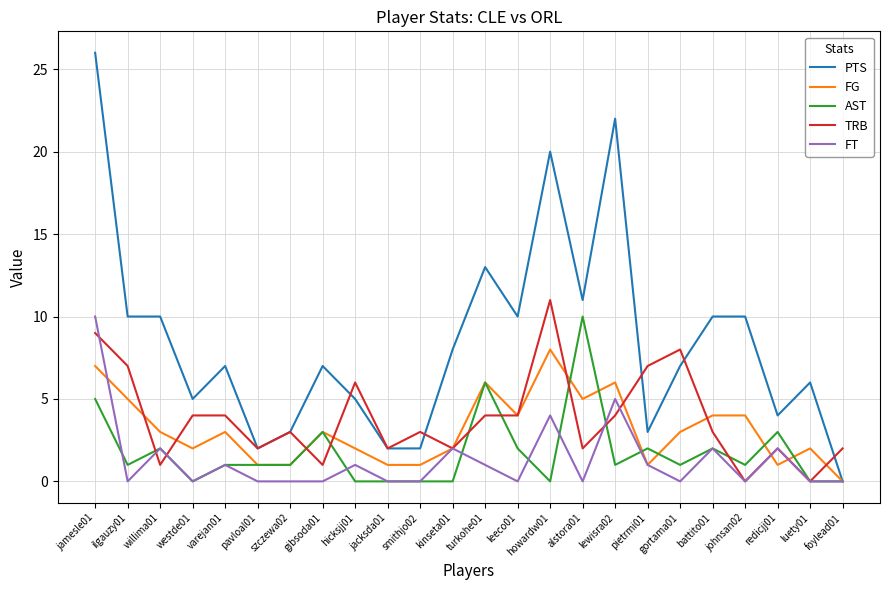

Which series has the largest total across all categories?

PTS